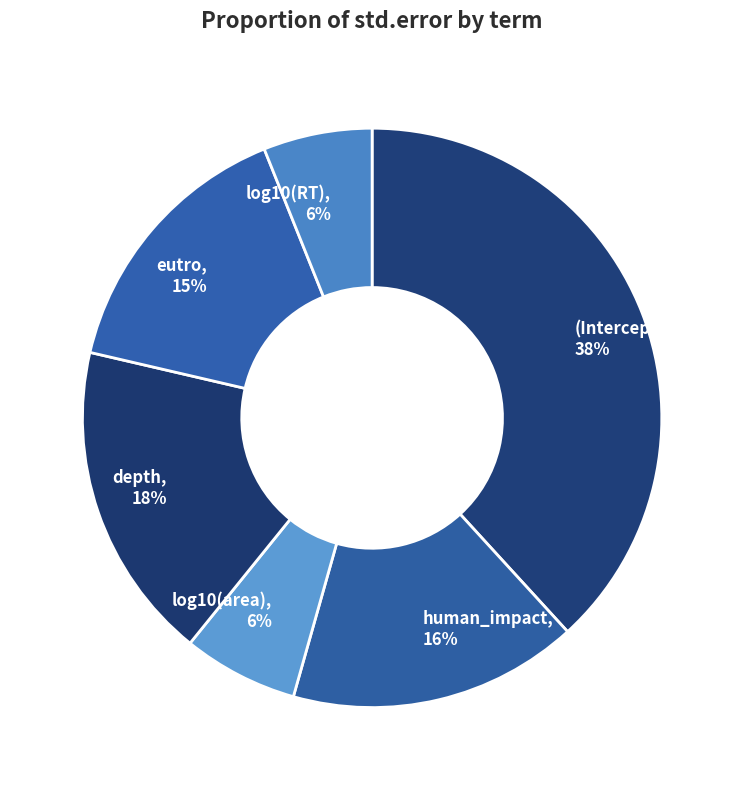

To the nearest percent, what percentage of the pie is eutro?

15%